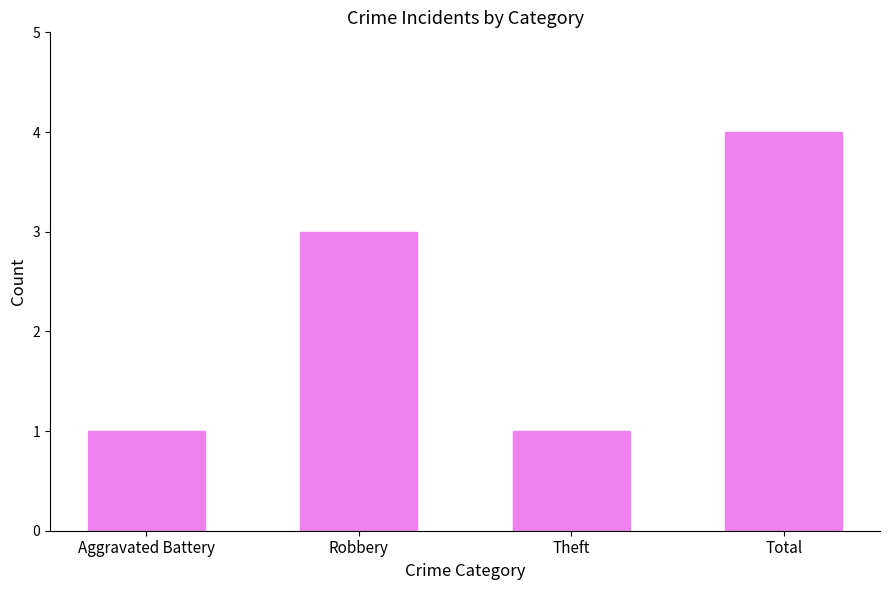

The chart shows a value of 3 at Robbery. True or false?

True